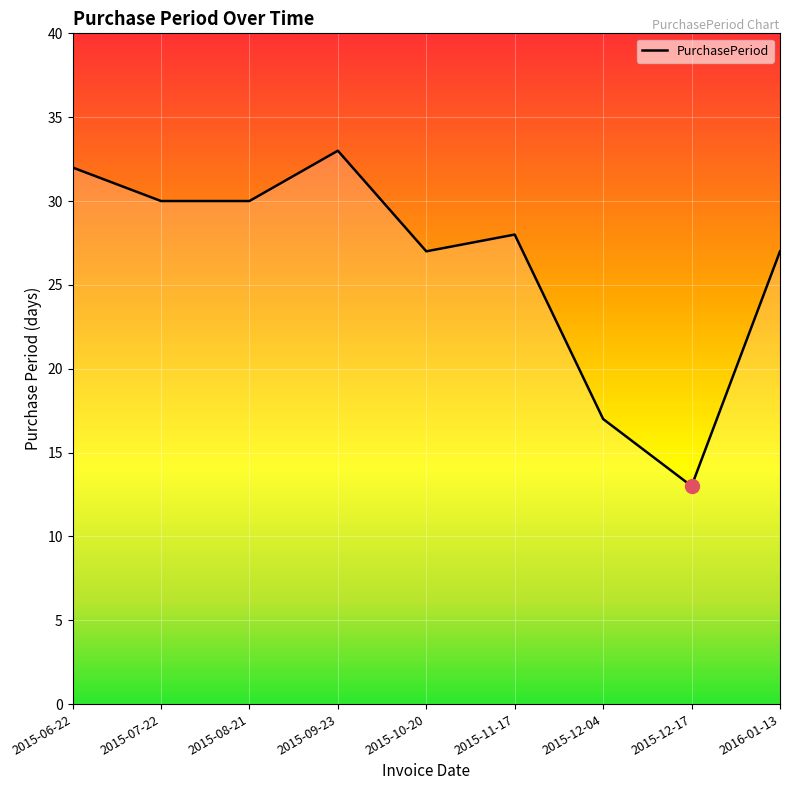

What is the difference between the maximum and minimum values?

20